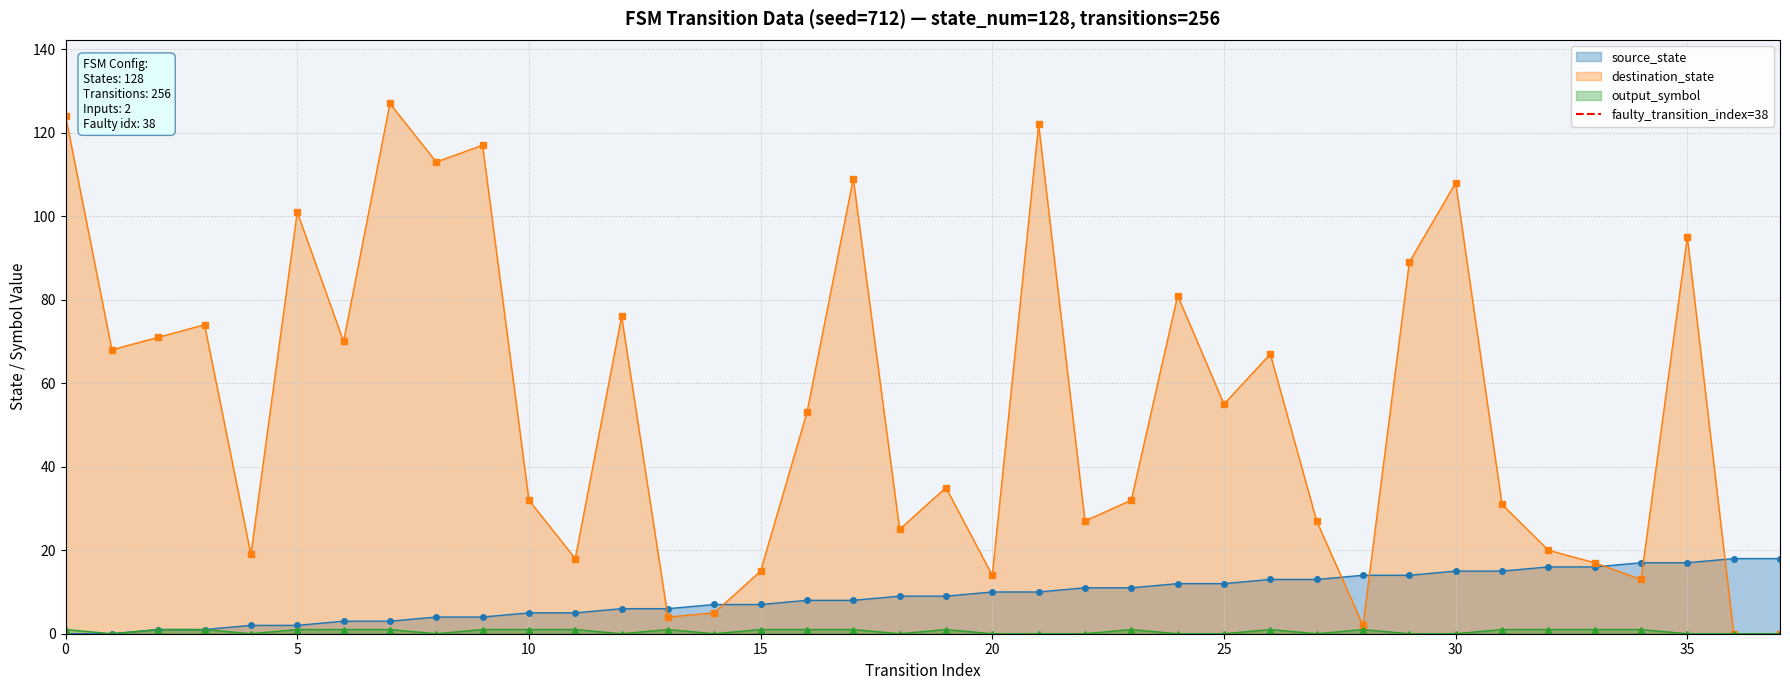

True or false: destination_state has more than 1 points higher than both neighbors.

True